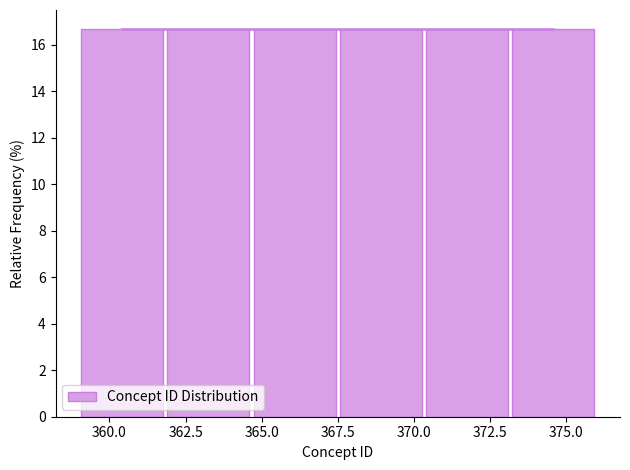

How tall is the bar that spans 364.5 to 367.5 on the x-axis? Neither the bar edges nor the heights are printed on the chart, so give them approximately, as read against the axes.

16.6